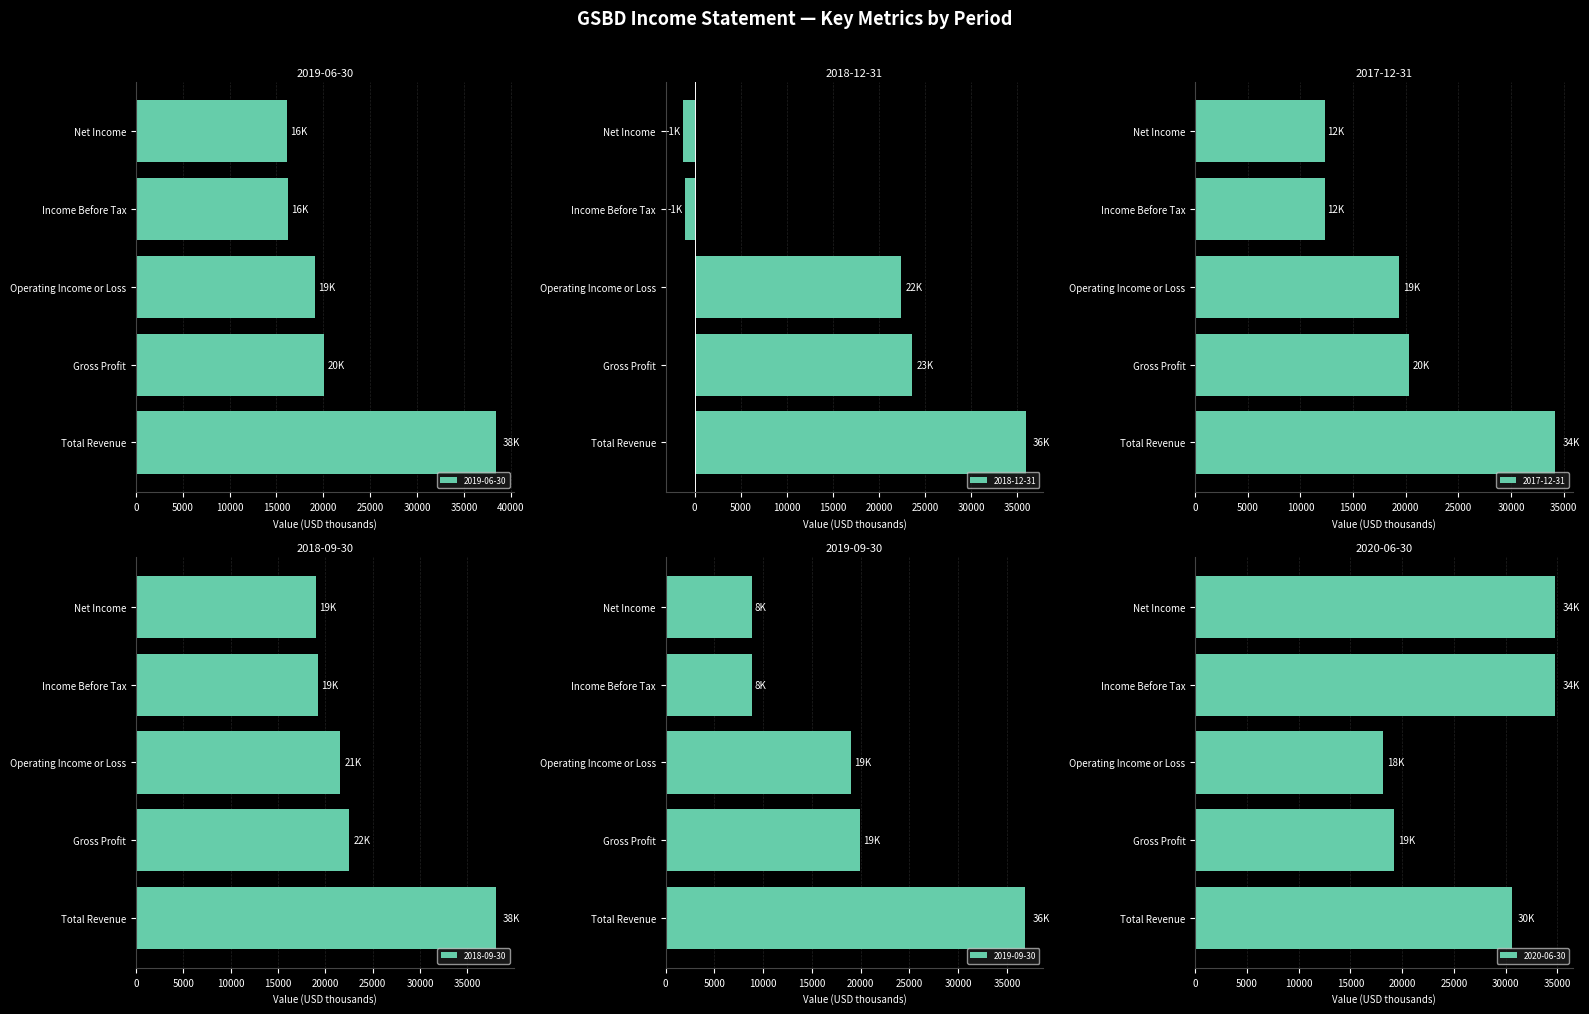

Rank the categories by 2020-06-30 value from lowest to highest.

Operating Income or Loss, Gross Profit, Total Revenue, Income Before Tax, Net Income